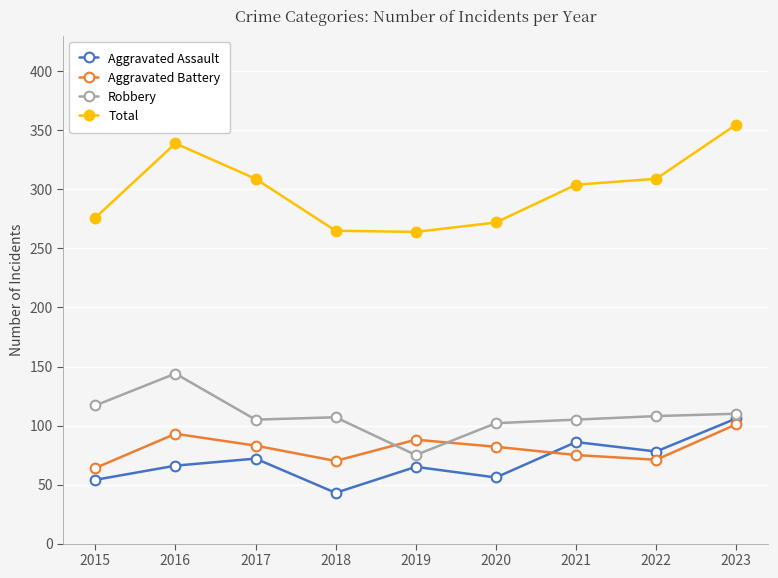

What are all the series names shown in the legend?

Aggravated Assault, Aggravated Battery, Robbery, Total